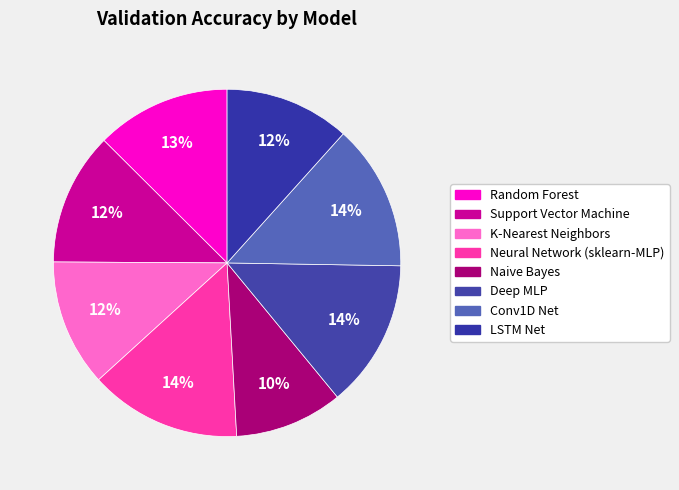

What percentage do LSTM Net and Deep MLP together represent?

25.4%